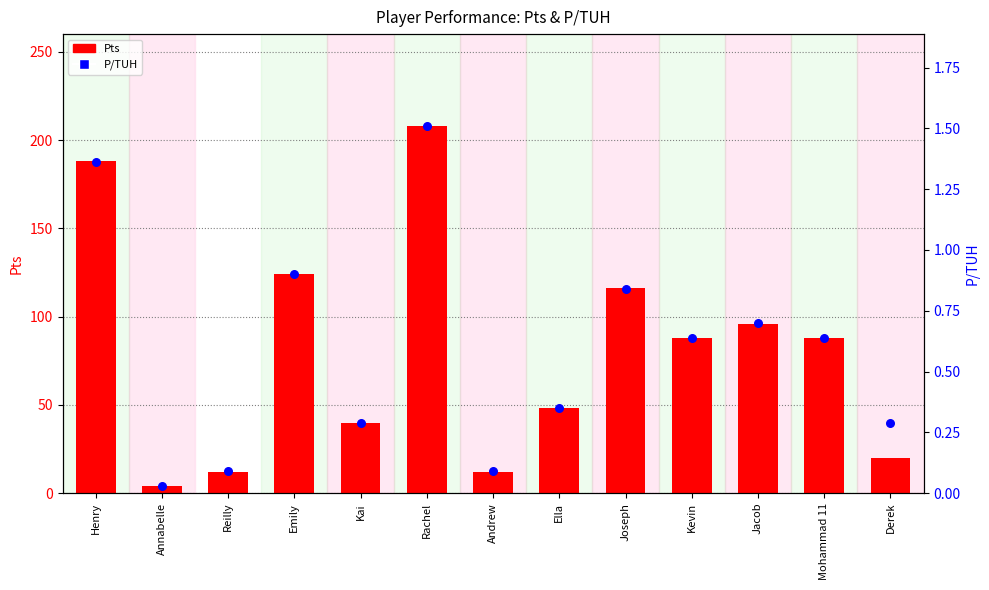

At how many categories does at least one series exceed 162?

2